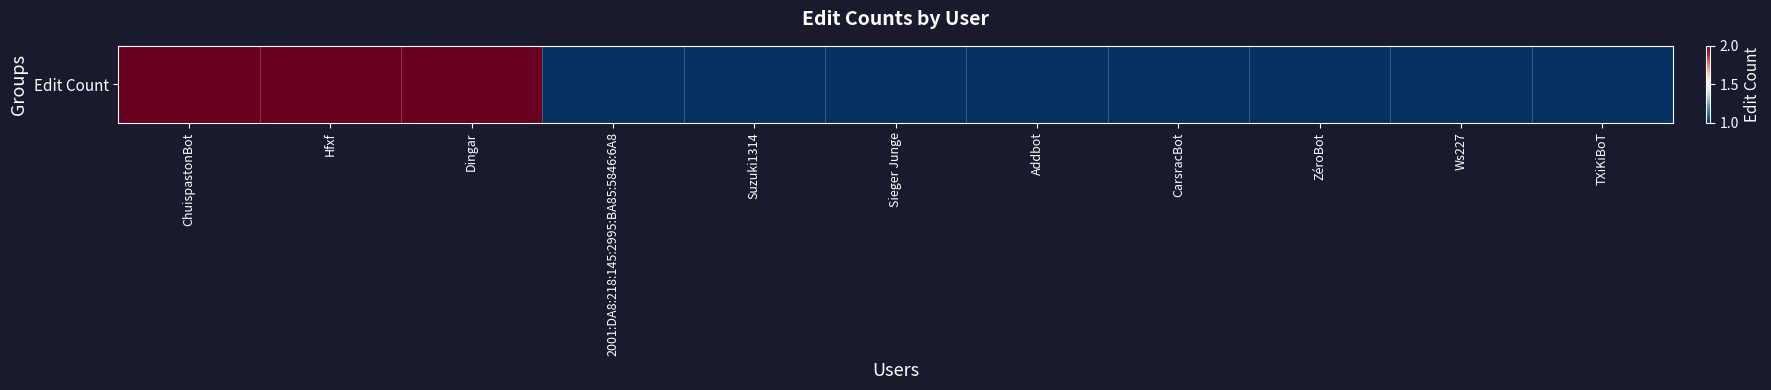

True or false: the data shows 1 at ZéroBot.

True